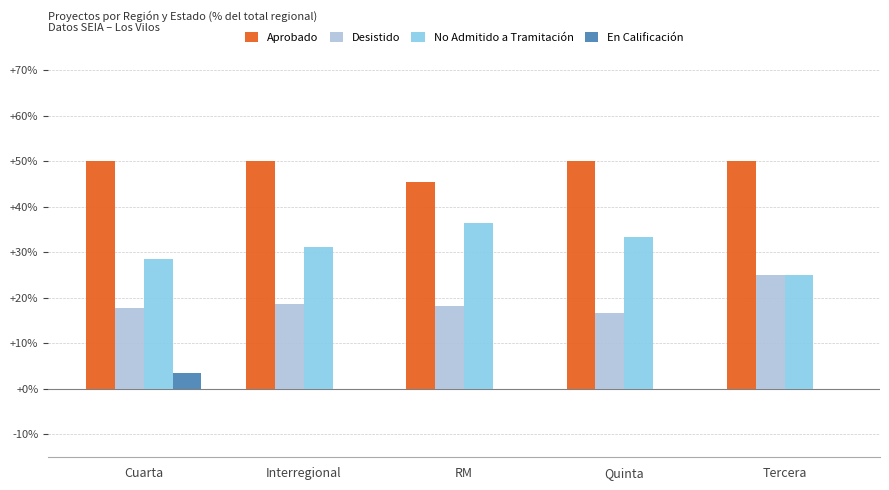

The value of No Admitido a Tramitación at Cuarta is 28.6. True or false?

True